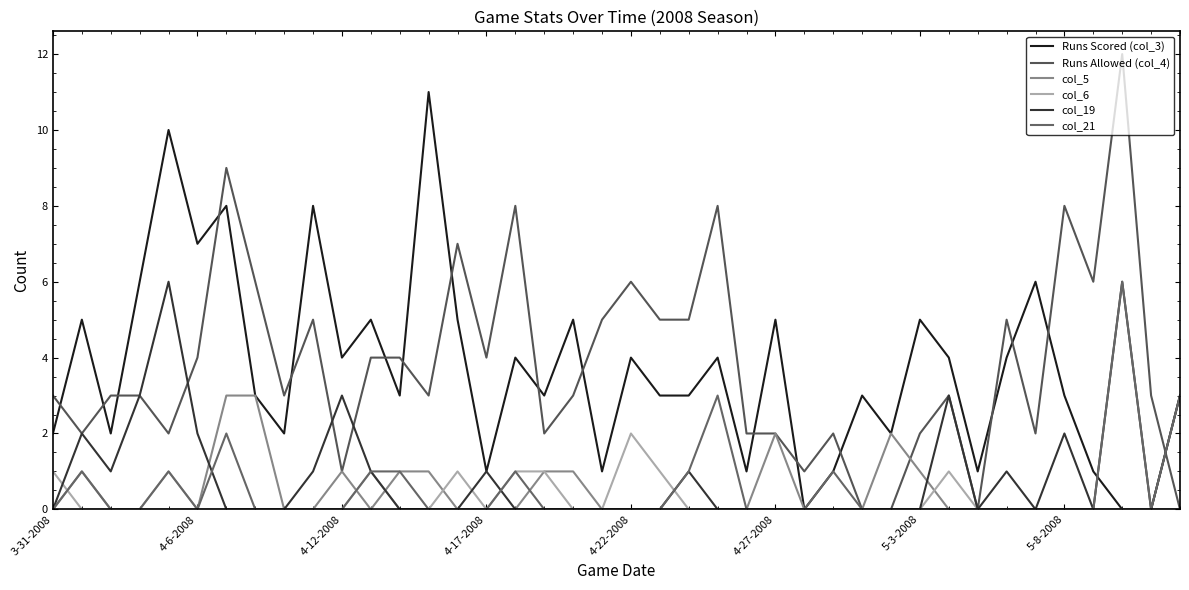

Does the chart display data point markers on the line(s)?

No